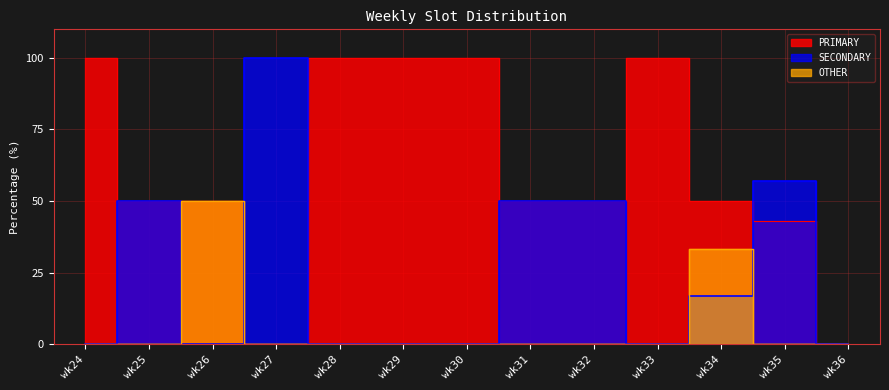

How many values in OTHER are above zero?

2